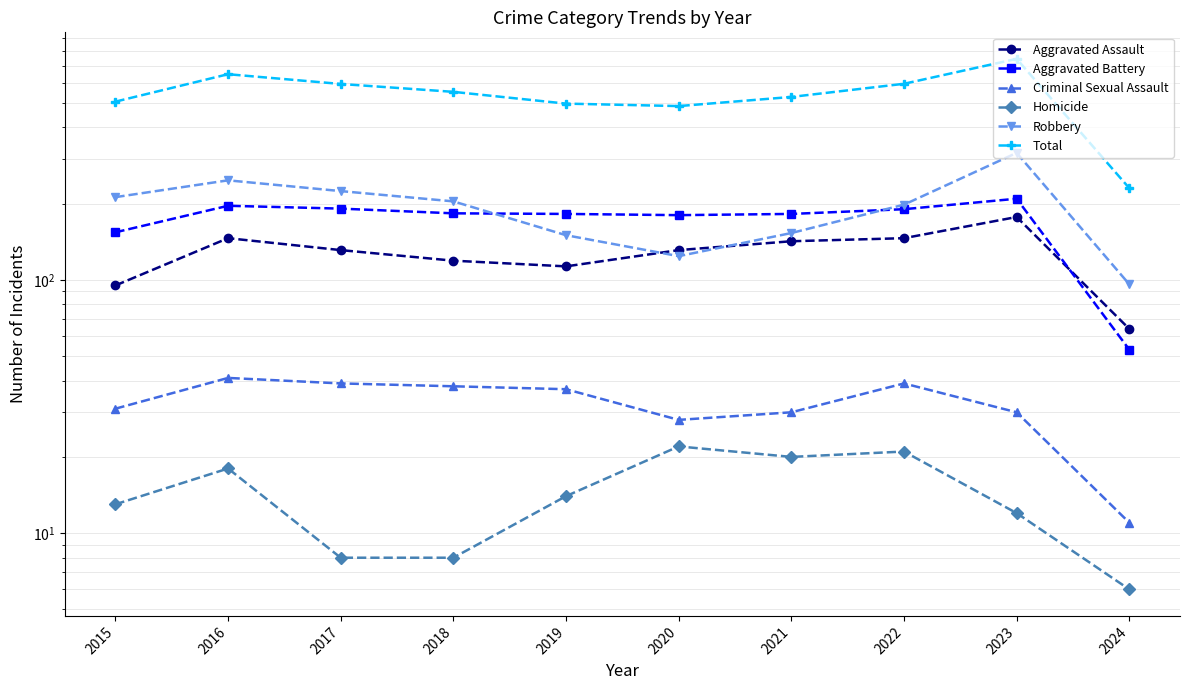

Which series ends up on top after the final intersection of Robbery and Aggravated Battery?

Robbery